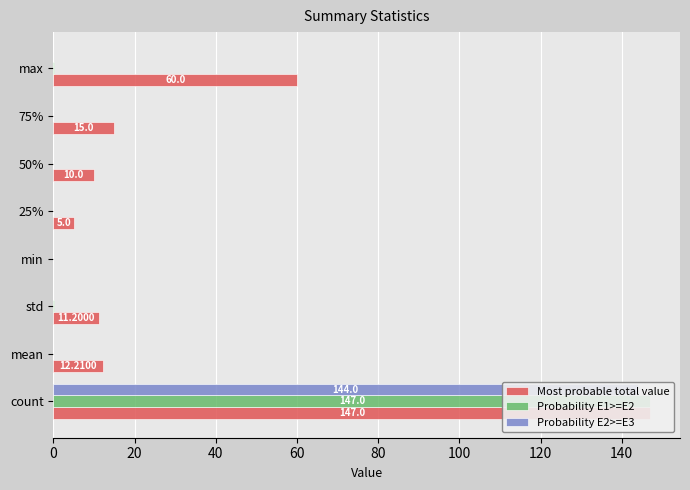

What is the value of the Probability E1>=E2 bar at the 8th from the left?

0.1